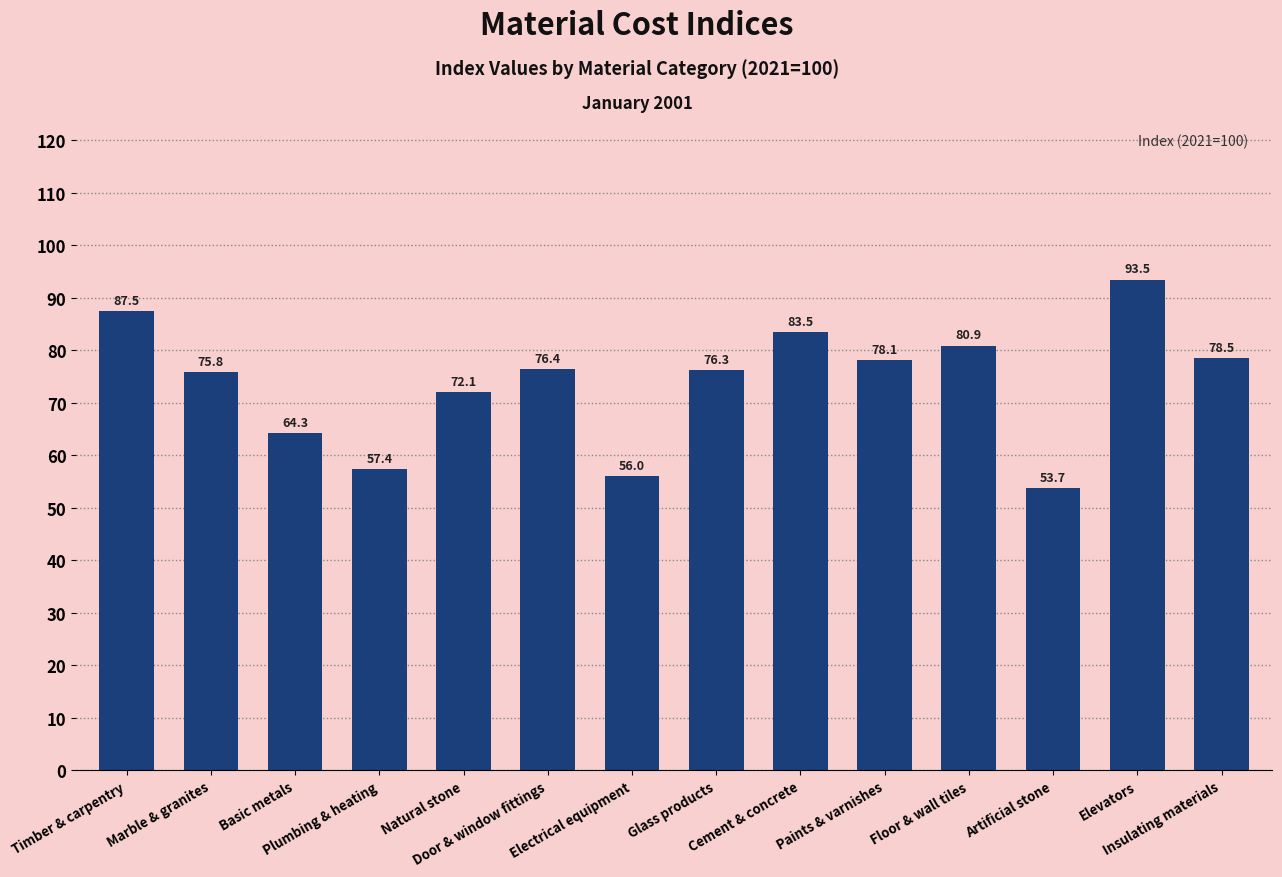

How many data points are less than 76?

6